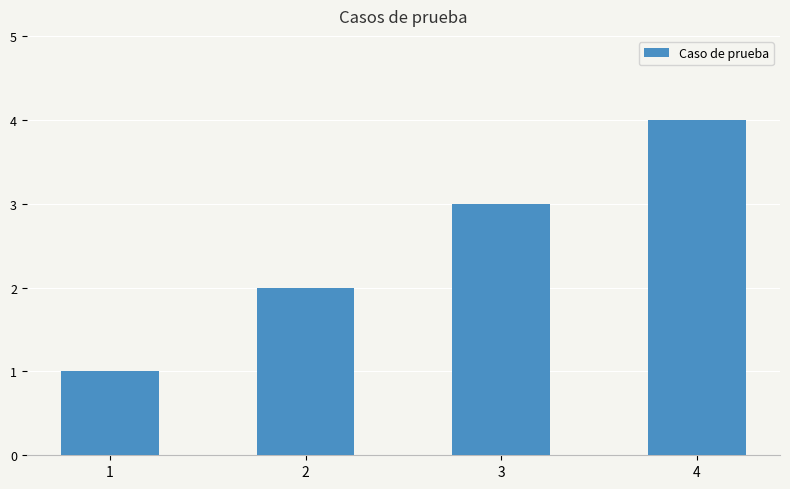

What is the value of the 2nd bar from the left?

2